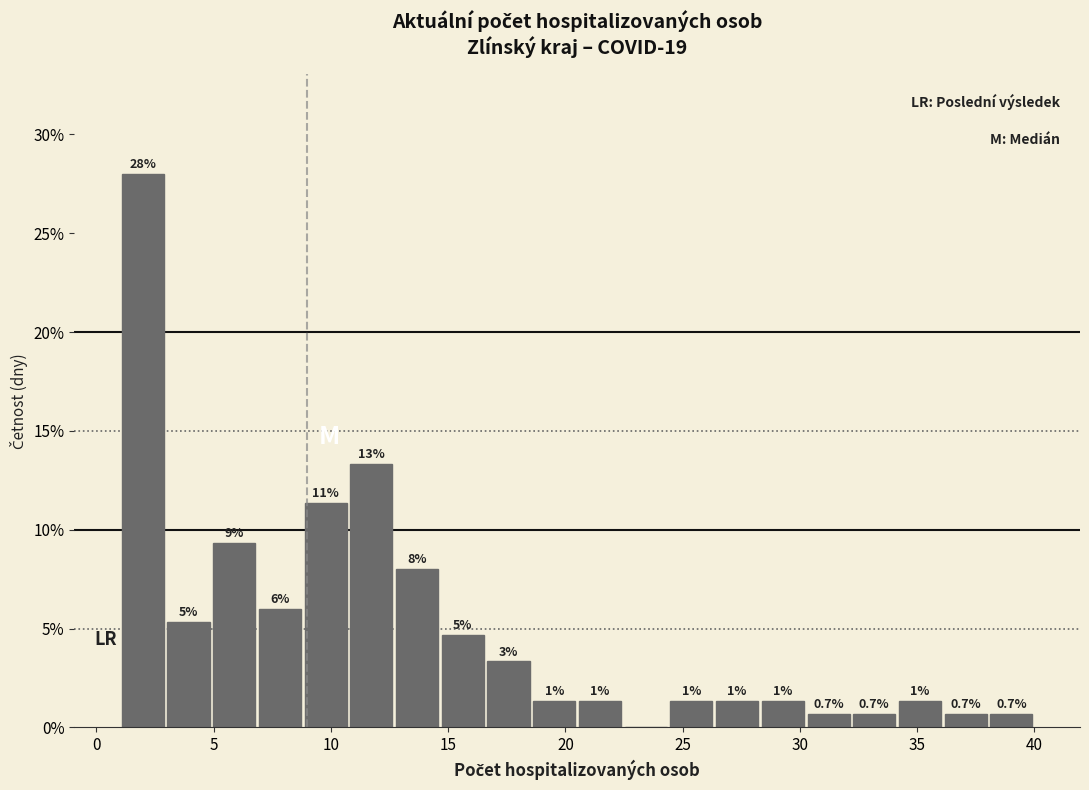

Read against the x-axis, roughly where is the centre of the tallest bar?

2.0